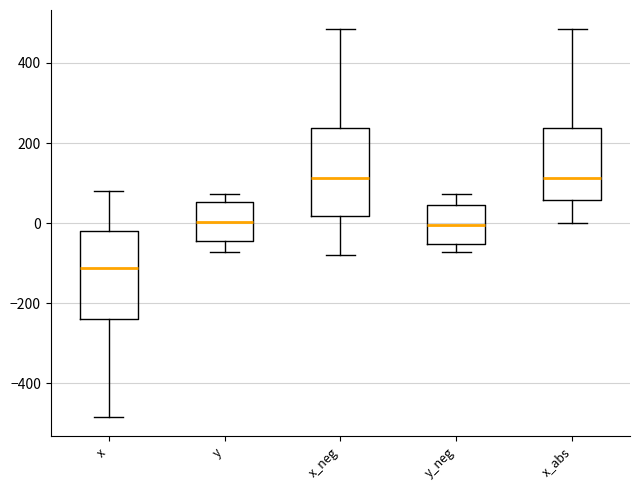

Which box has the lowest median line?

x